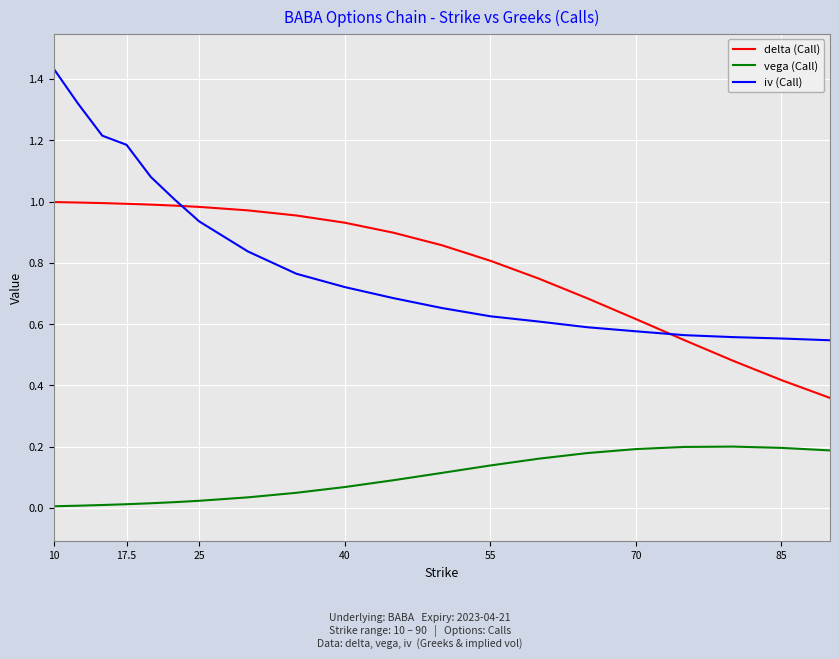

Rank the series by their maximum value, from highest to lowest.

iv (Call), delta (Call), vega (Call)